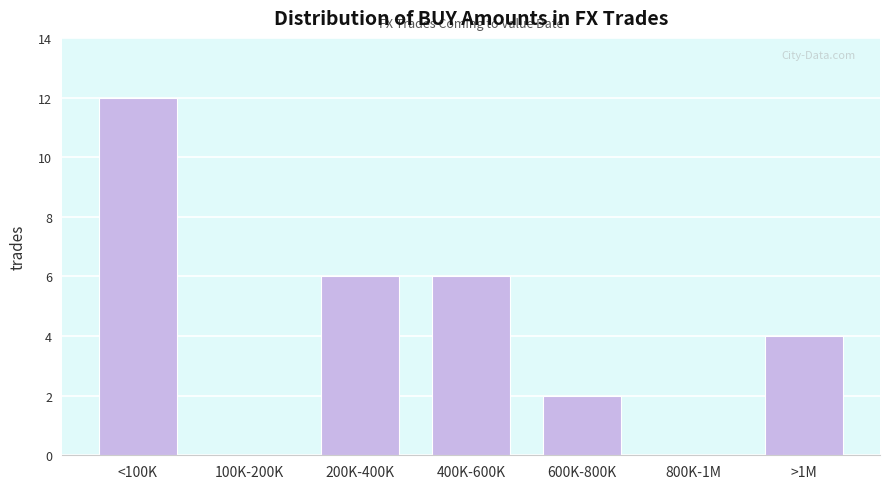

Reading right to left, transcribe all the data shown in this chart.

>1M=4	800K-1M=0	600K-800K=2	400K-600K=6	200K-400K=6	100K-200K=0	<100K=12